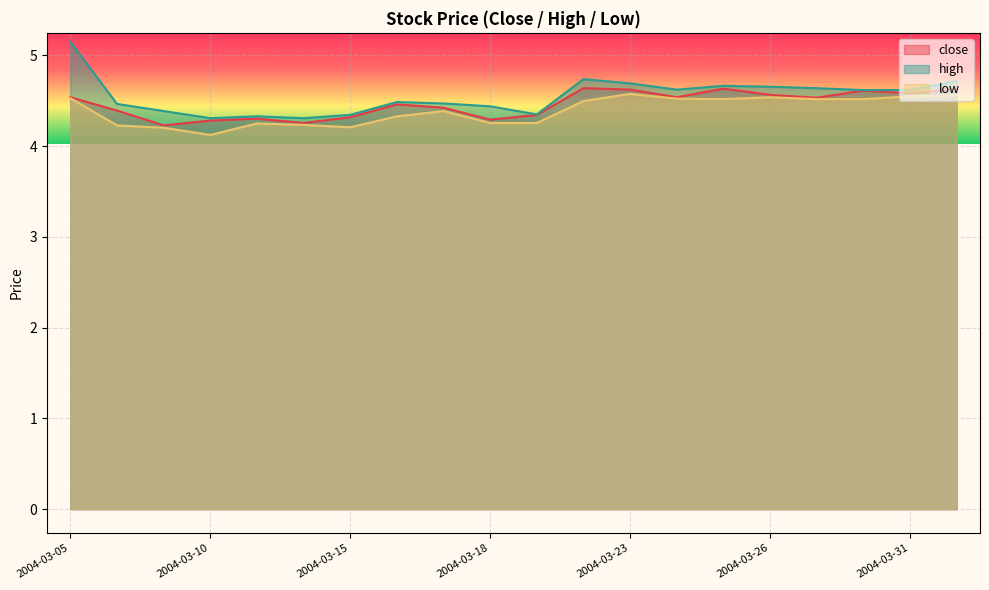

The value of high at 2004-03-18 is 1.3. True or false?

False